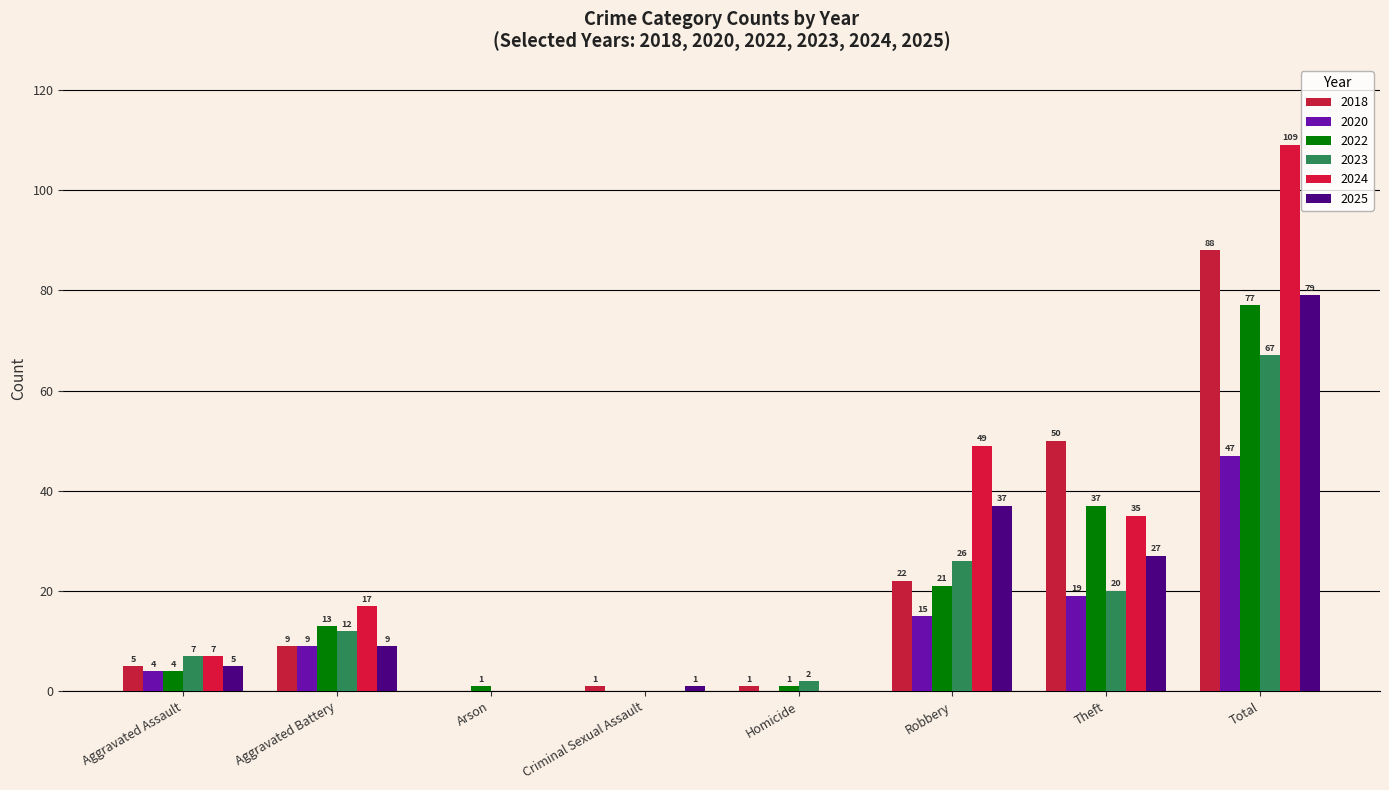

What is the difference between the highest and lowest values at Aggravated Assault?

3